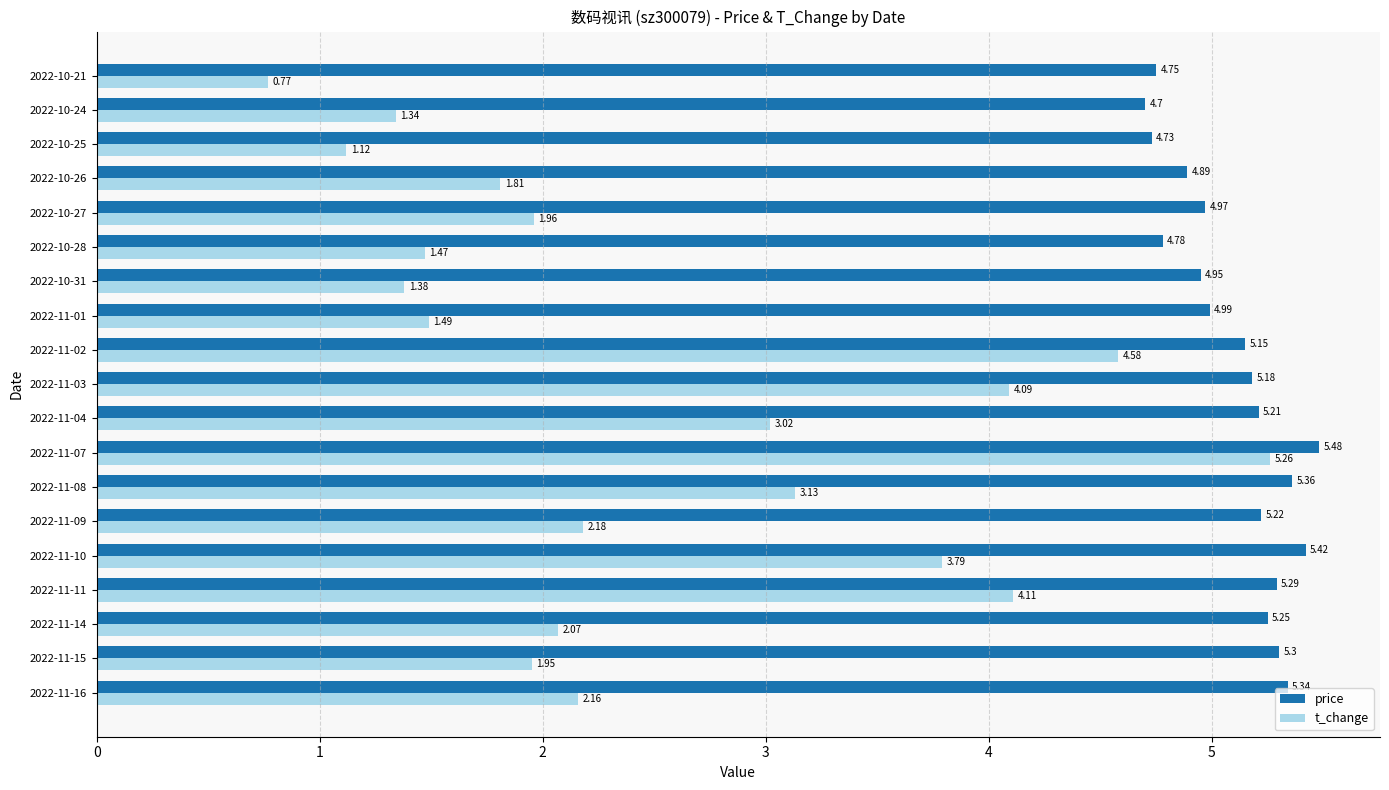

At how many categories does at least one series exceed 2?

19